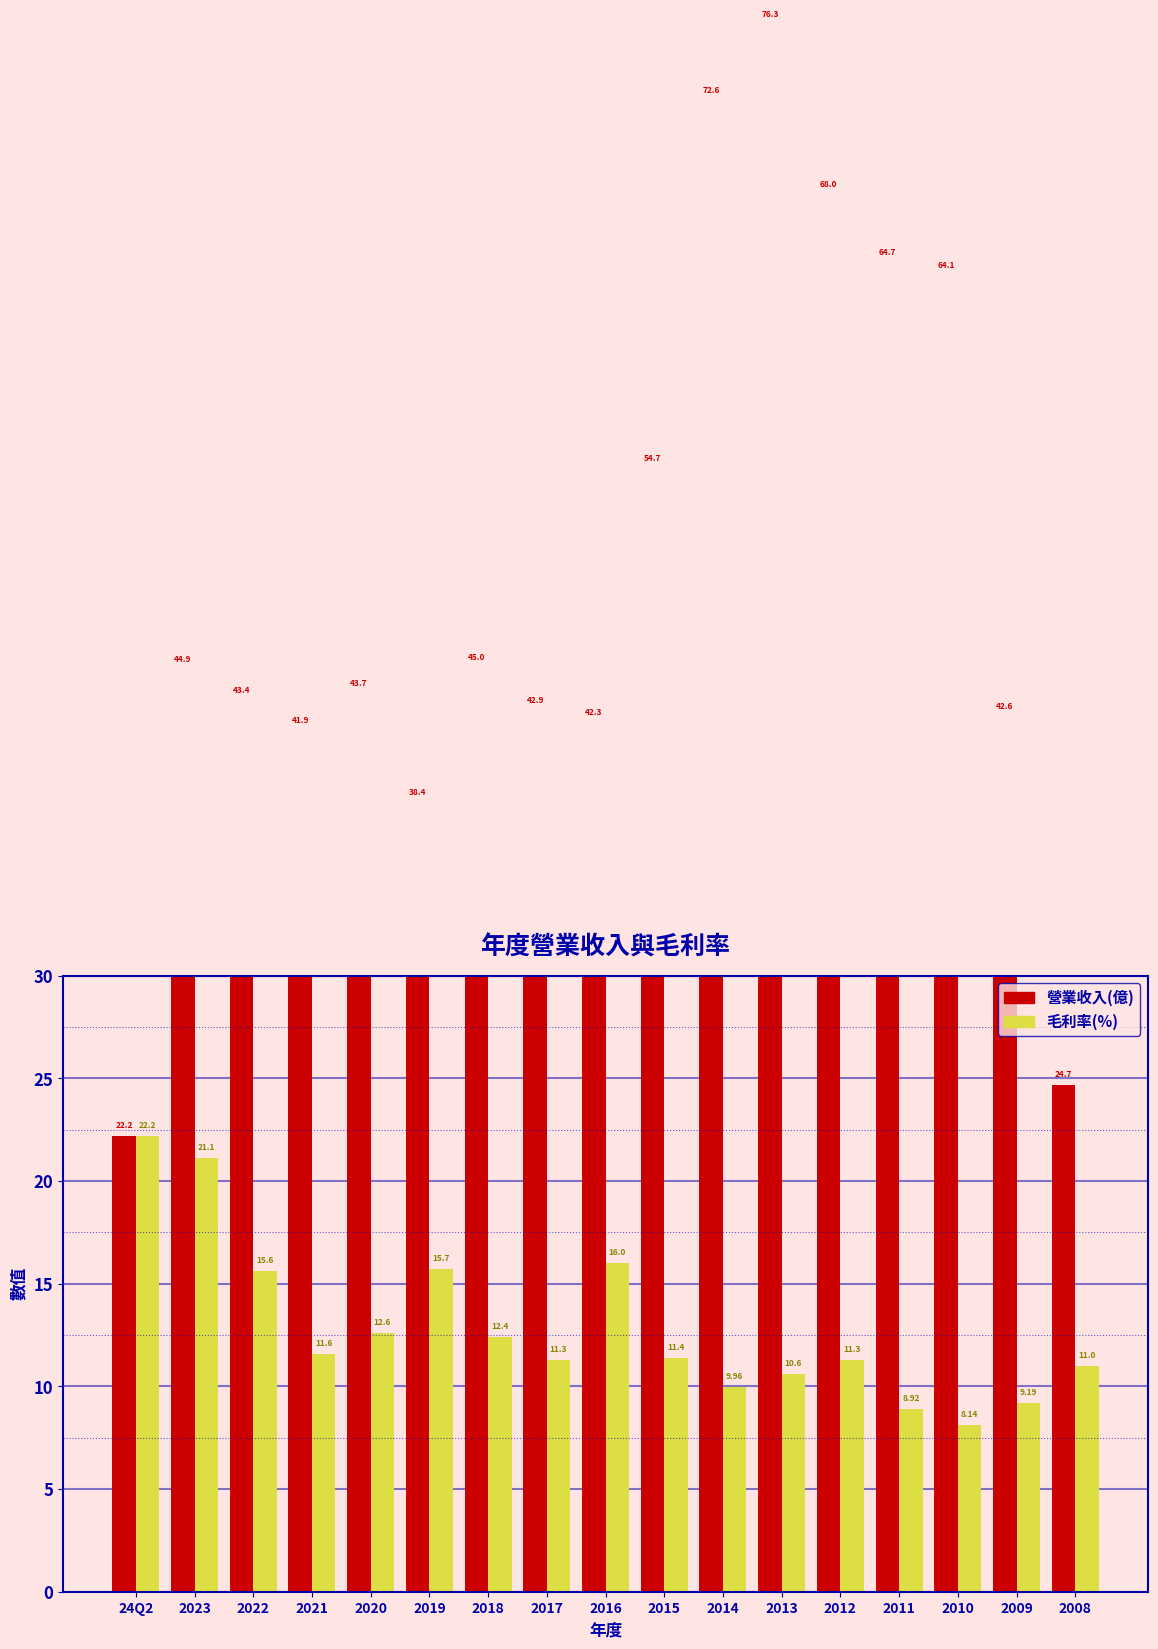

What is the sum of the 毛利率(%) values at 2014 and 2013?

20.6